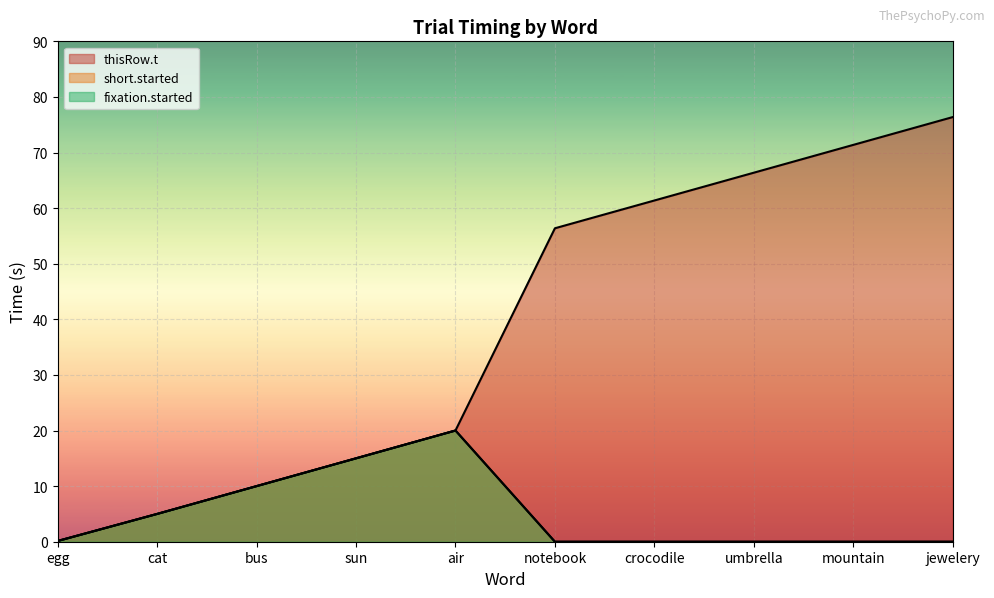

Is it true that short.started equals 0.0 at umbrella?

True